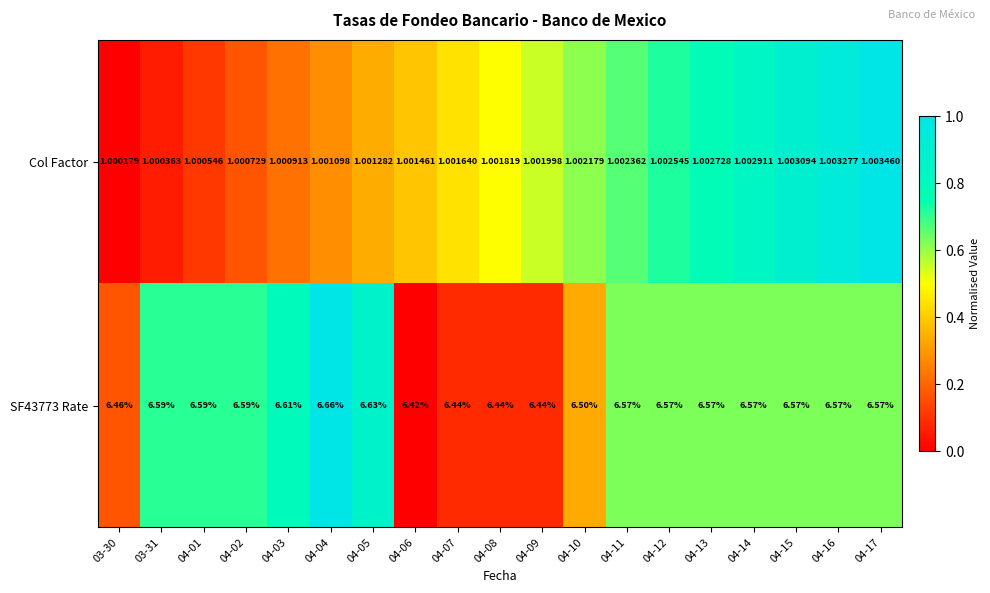

Is the value of Col Factor at 04-06 greater than the value of SF43773 Rate at 04-12?

No